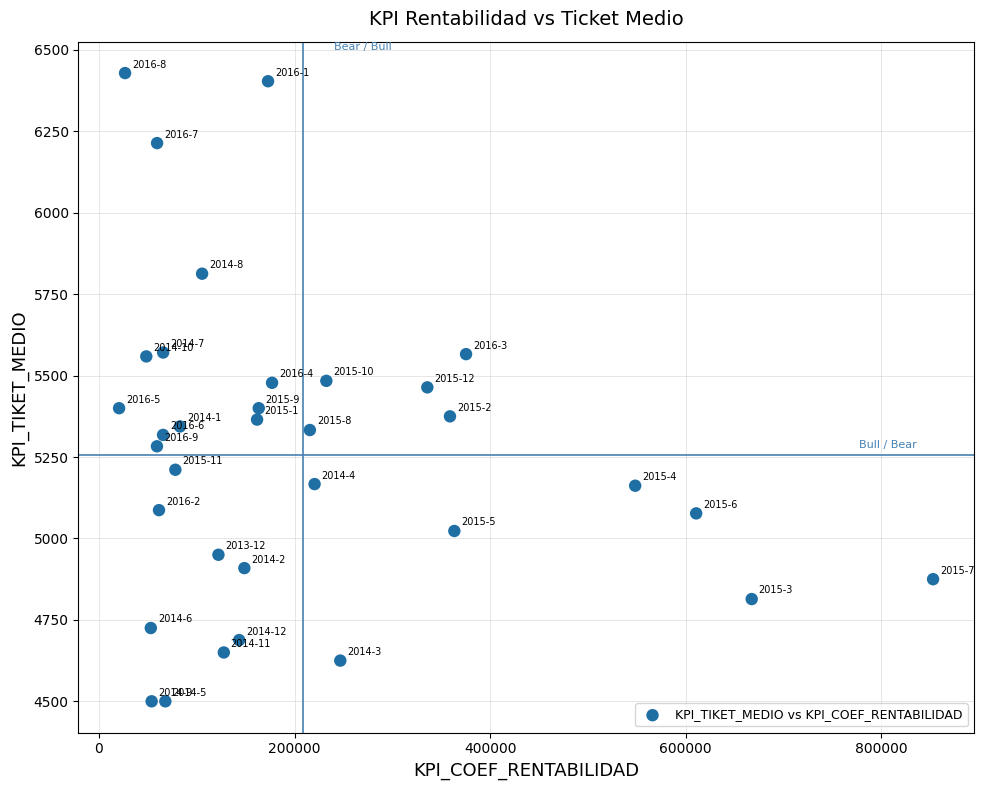

What is the range of X values (max minus min)?

832477